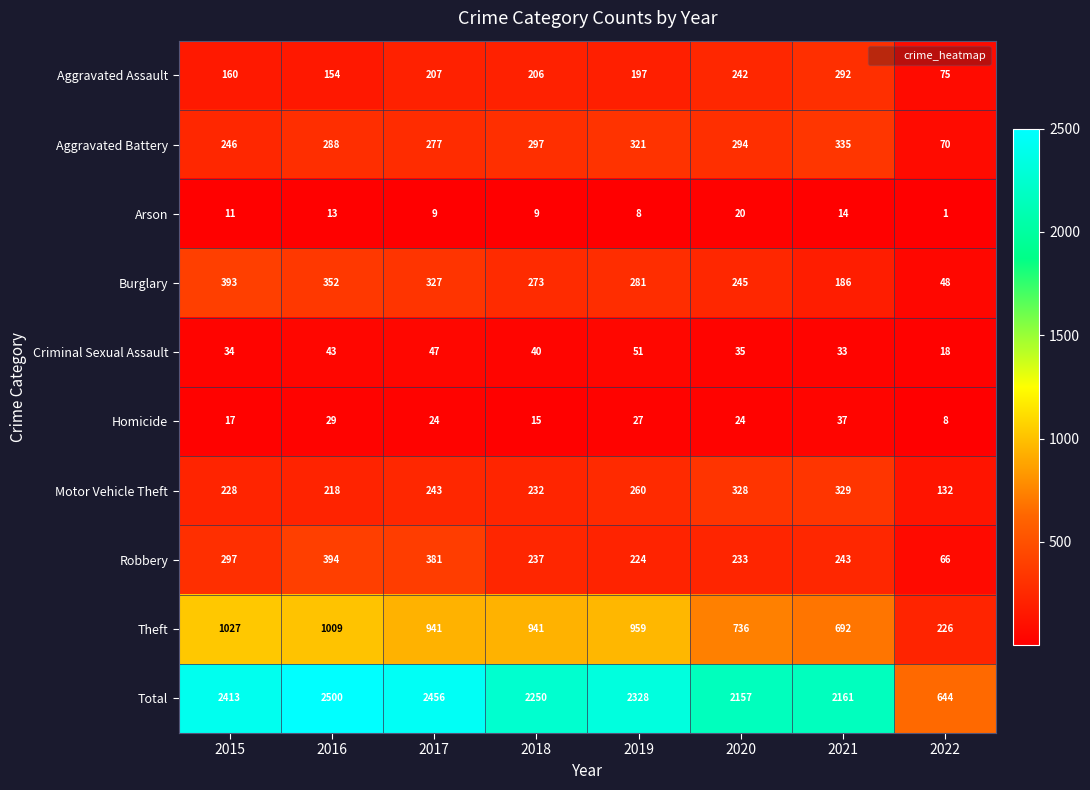

Between 2020 and 2021, which series saw the biggest shift?

Burglary